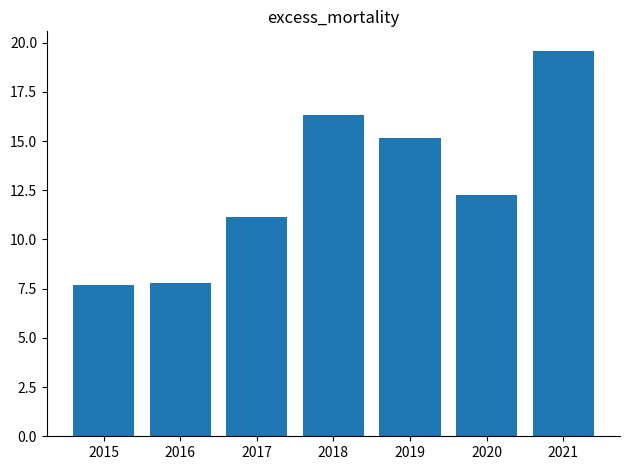

What is the change in value from 2017 to 2018?

+5.2